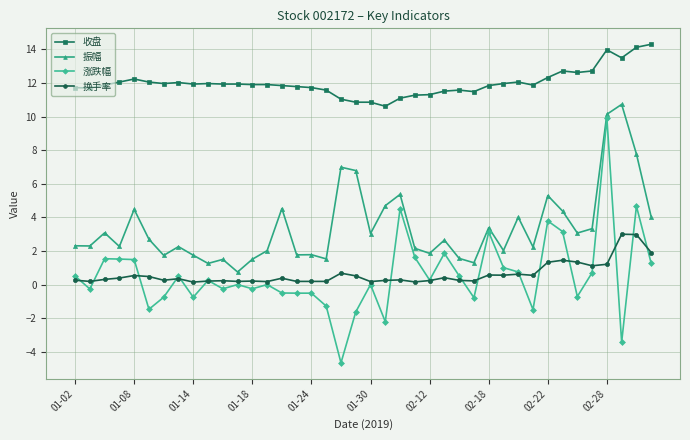

True or false: 收盘 and 振幅 cross at least once.

False